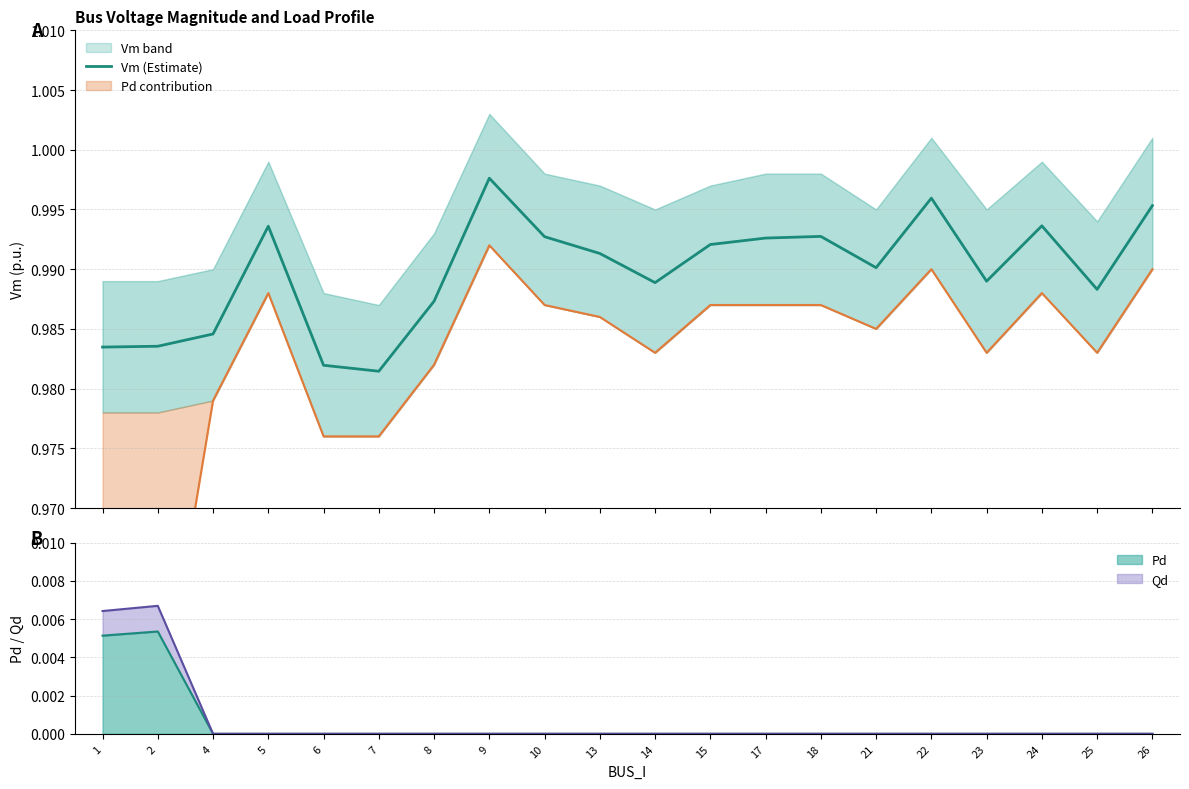

Is it true that the value at 14 is 1.0?

True